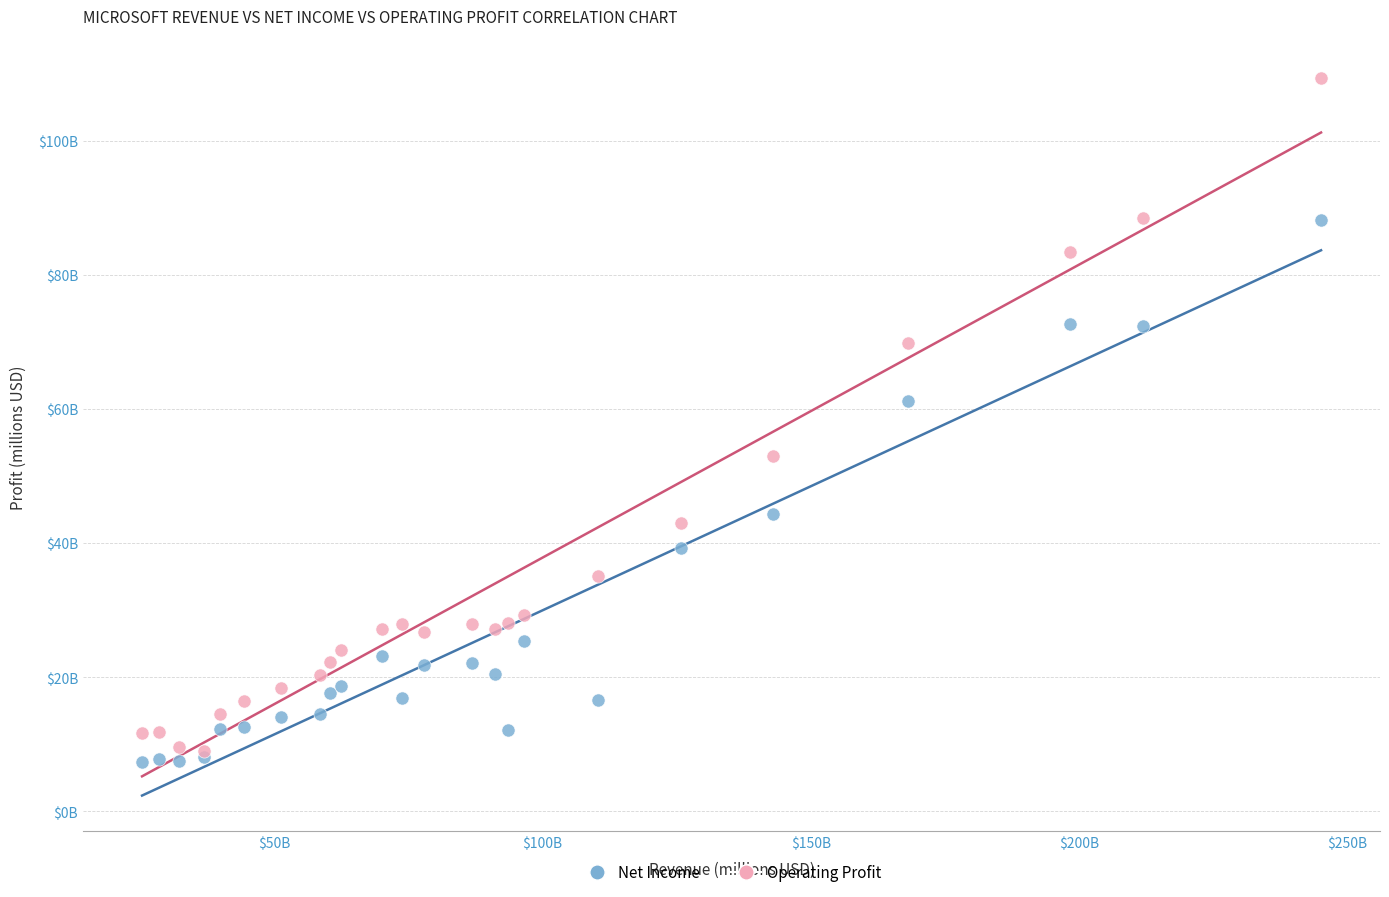

Which series reaches the minimum Y coordinate?

Net Income